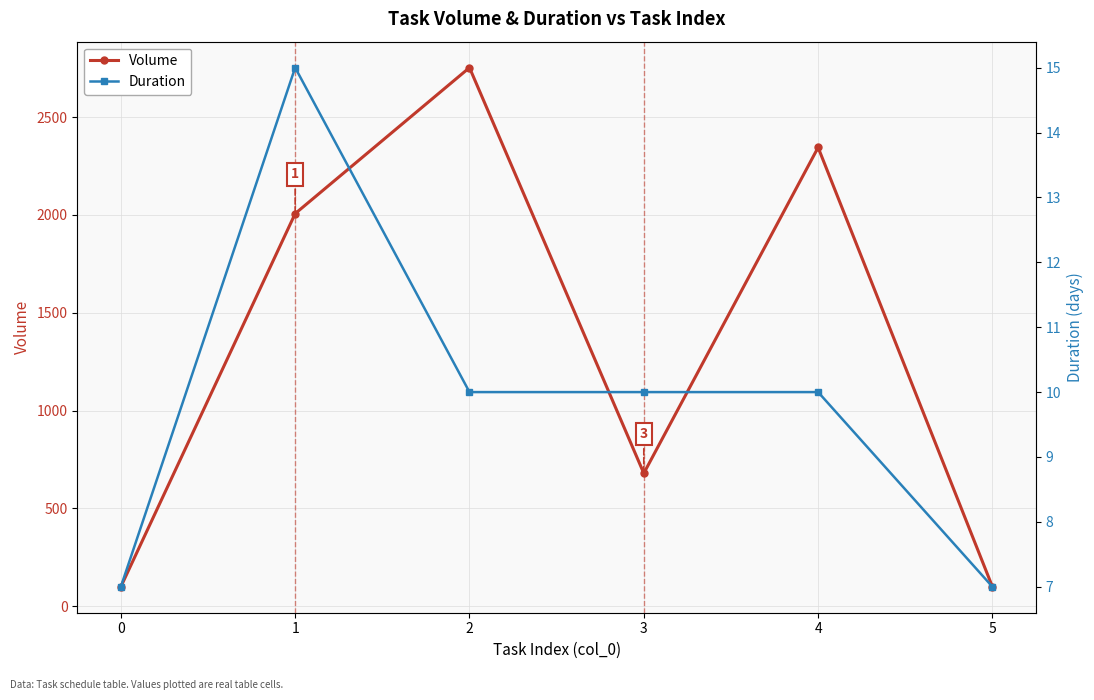

What is the difference between the second highest and second lowest values in the Volume series?

2245